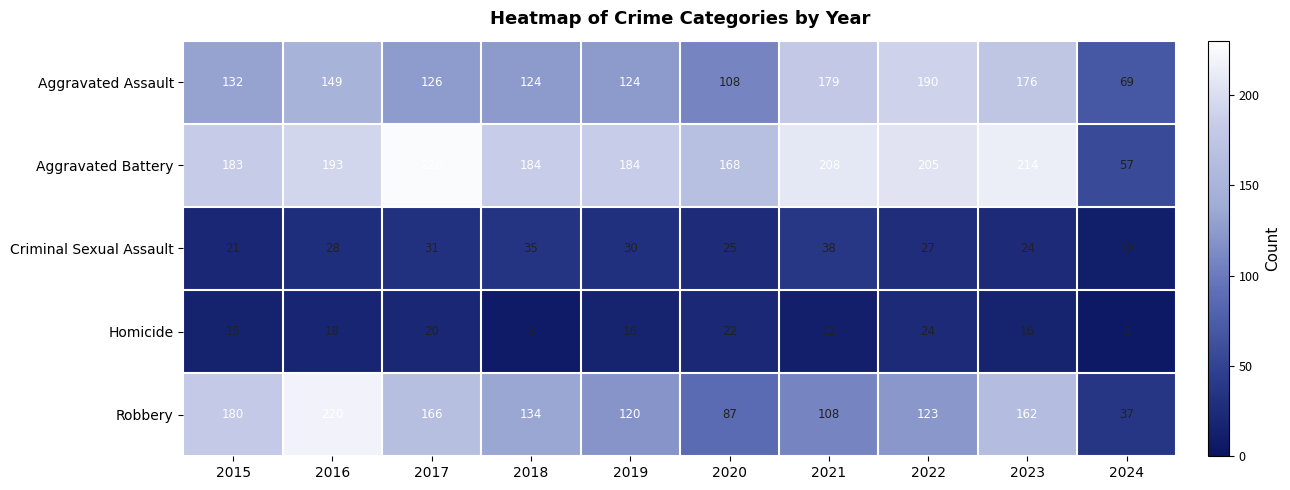

True or false: Robbery has a value of 123 at 2022.

True